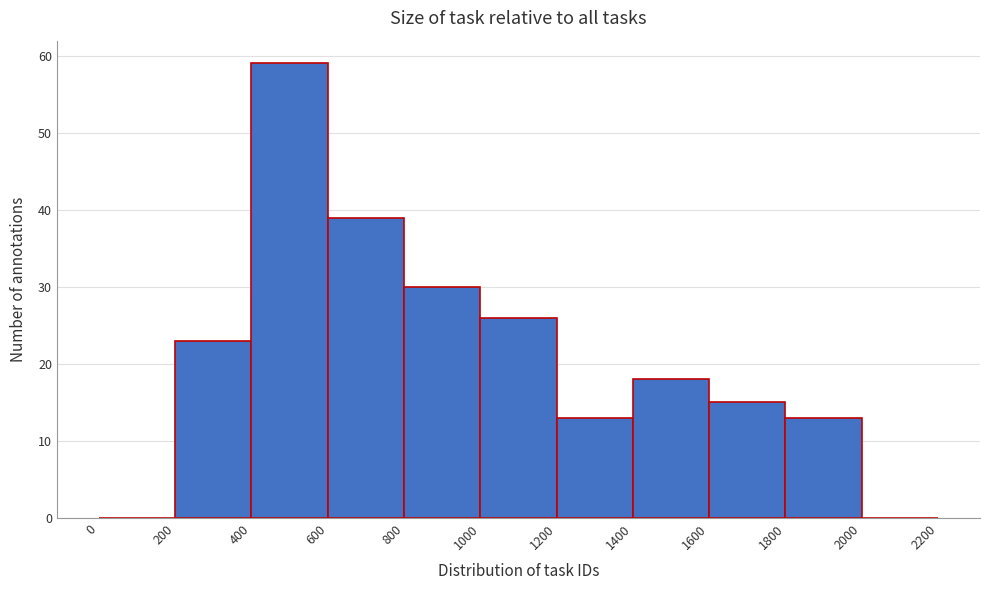

How tall is the bar that spans 1400 to 1600 on the x-axis? The values are not printed on the chart, so give them approximately, as read against the axis.

18